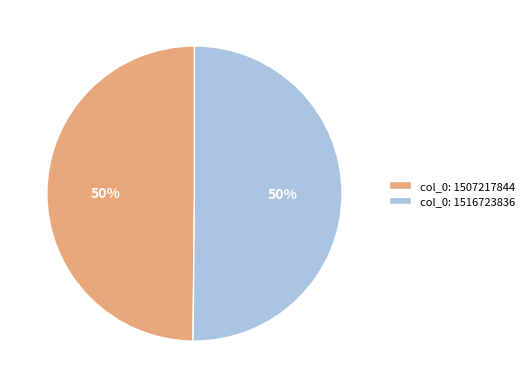

What percentage is the col_0: 1507217844 slice, to the nearest percent?

50%